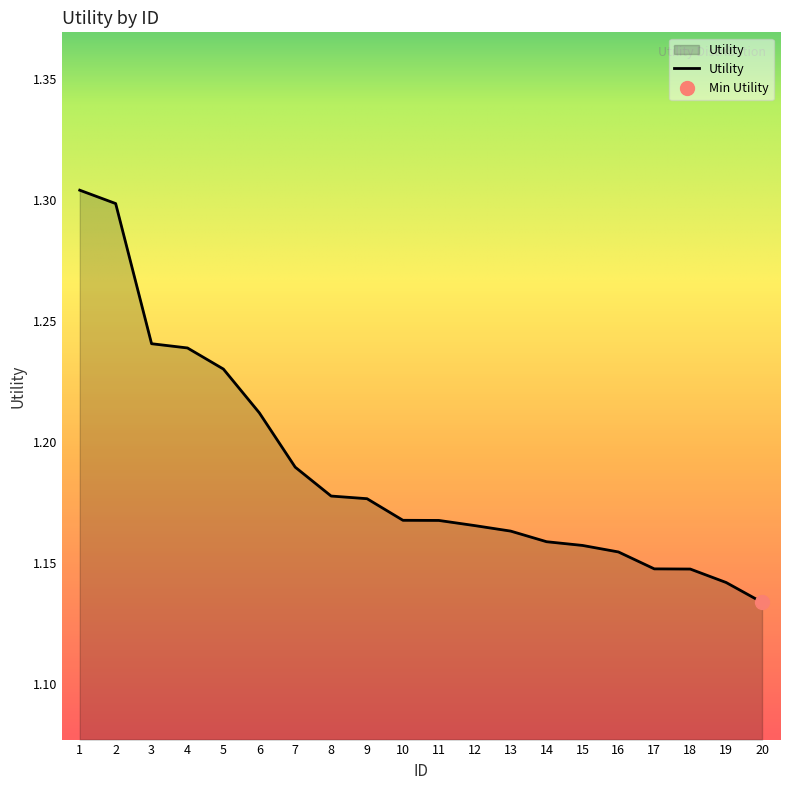

Does the chart display data point markers on the line(s)?

No